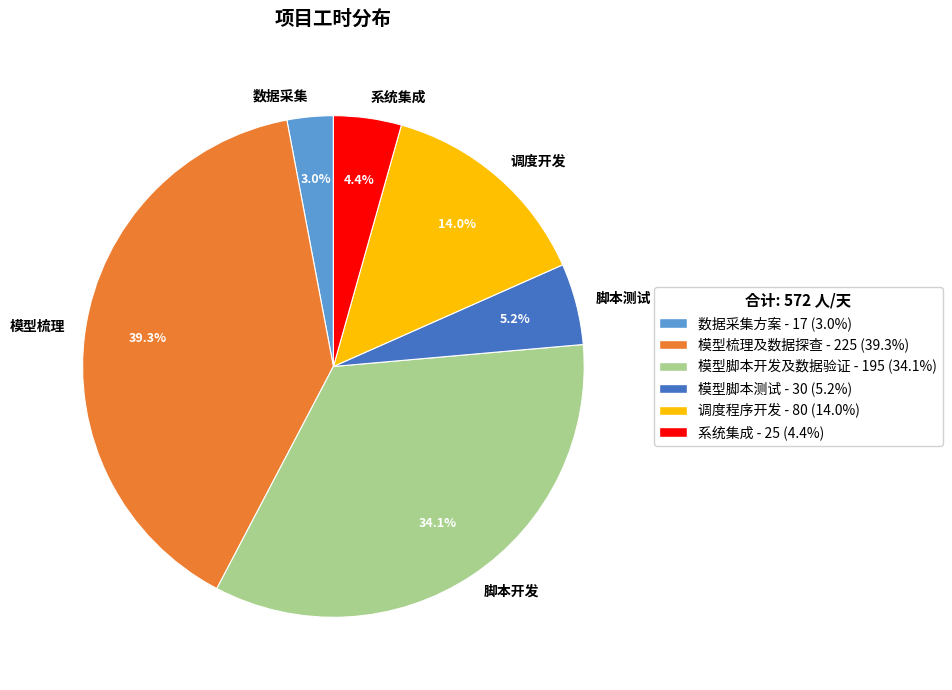

What percentage do 数据采集 and 脚本开发 together represent?

37.1%